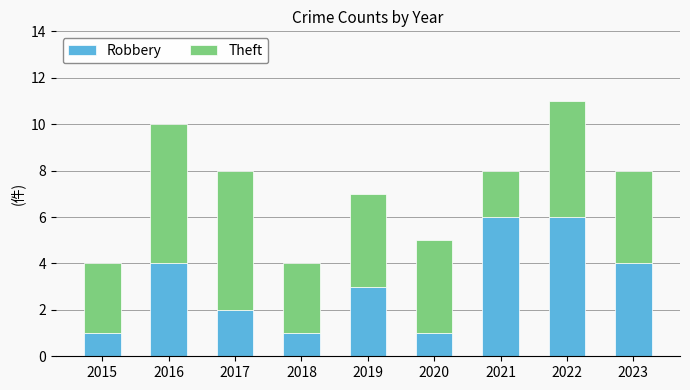

What is the maximum value for Robbery?

6